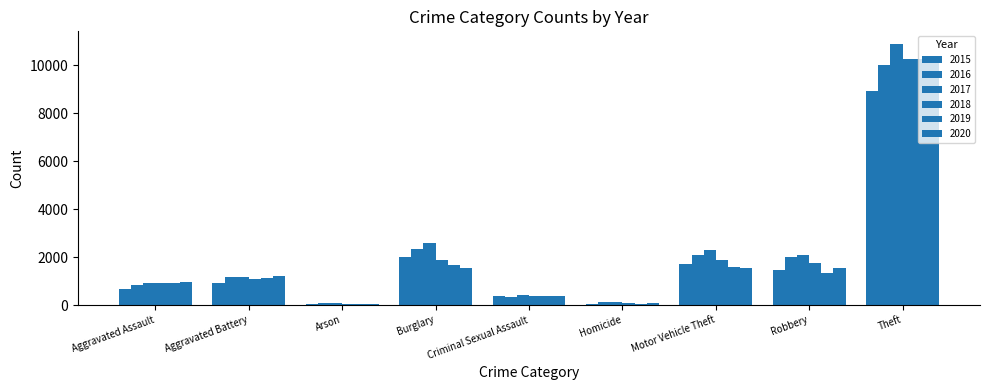

How many groups of bars are there?

9